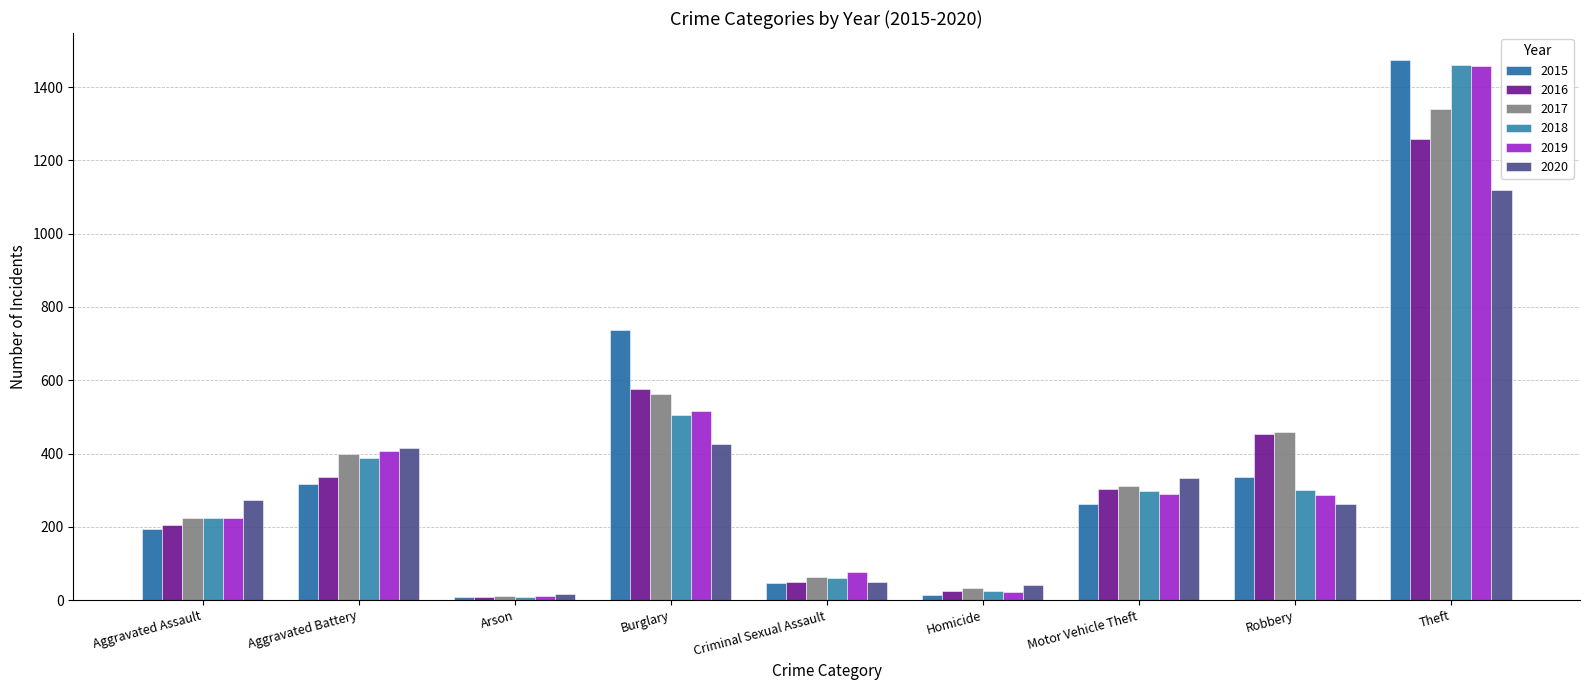

Where is 2017 nearest to the value 674?

Burglary